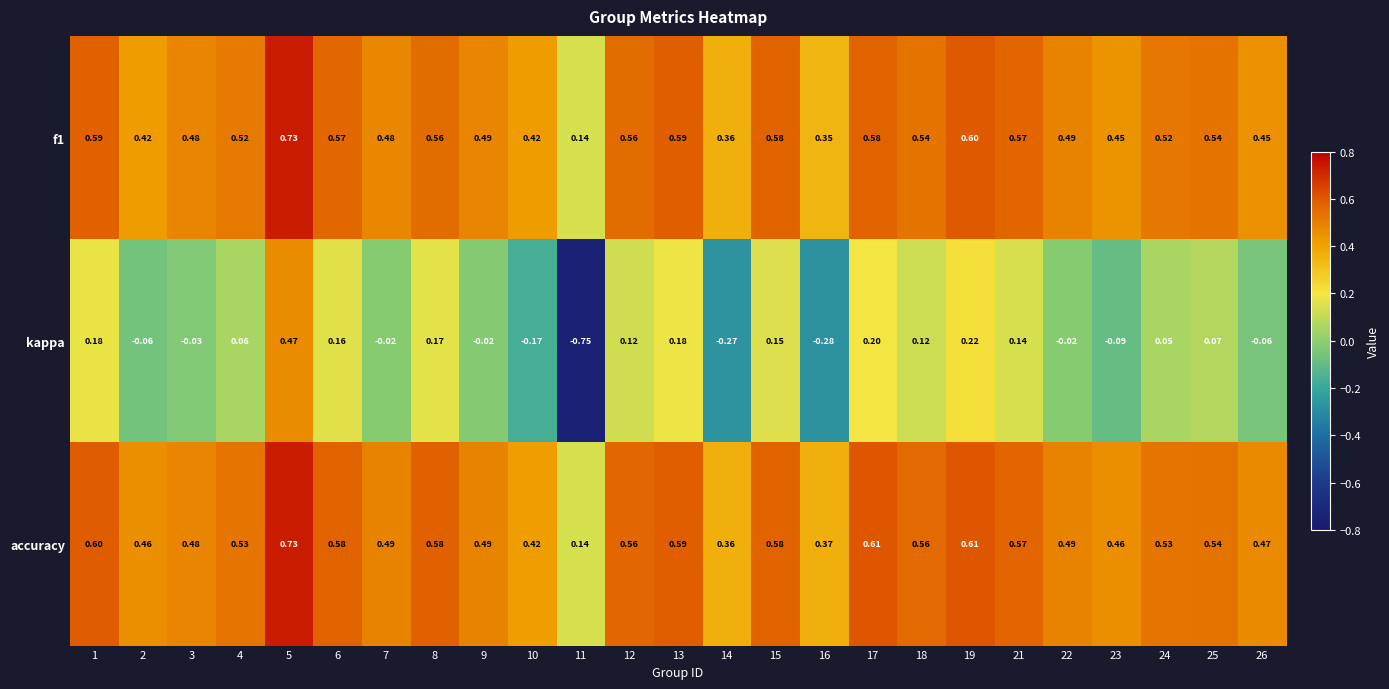

Is the value of accuracy at 12 greater than the value of f1 at 10?

Yes